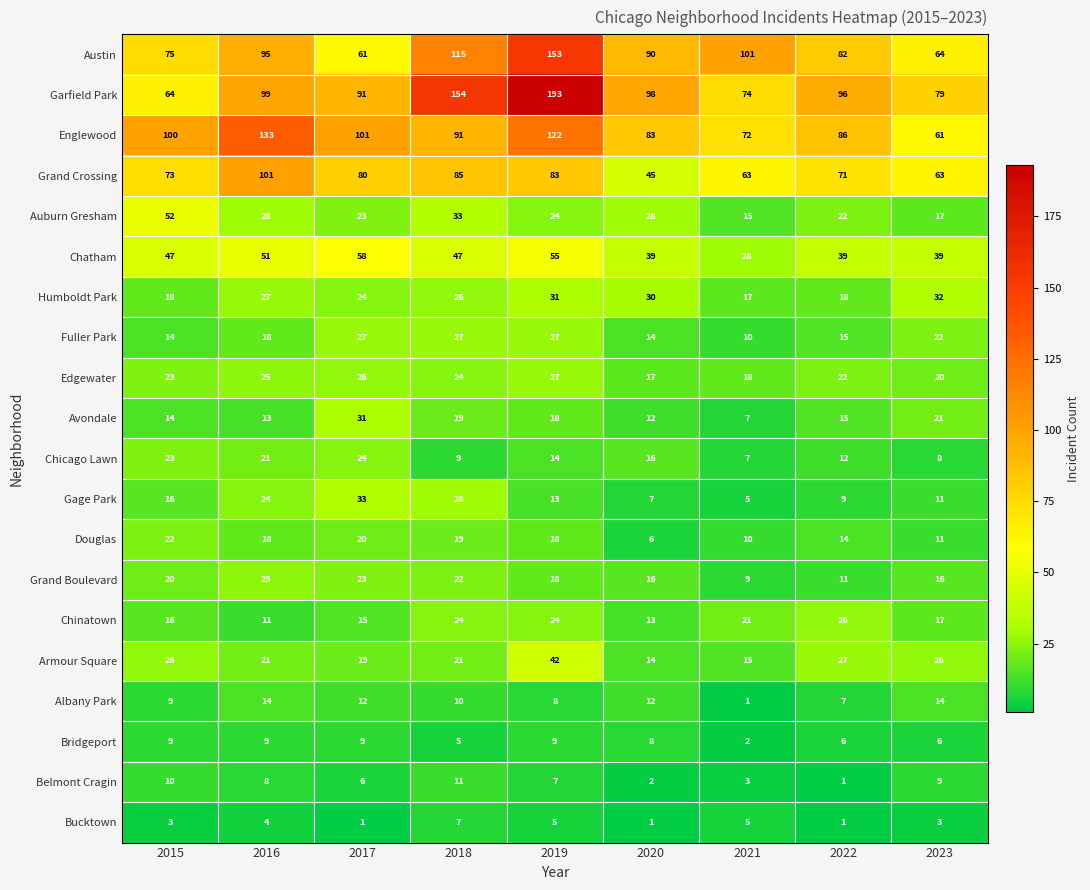

How many categories are shown in the chart?

9